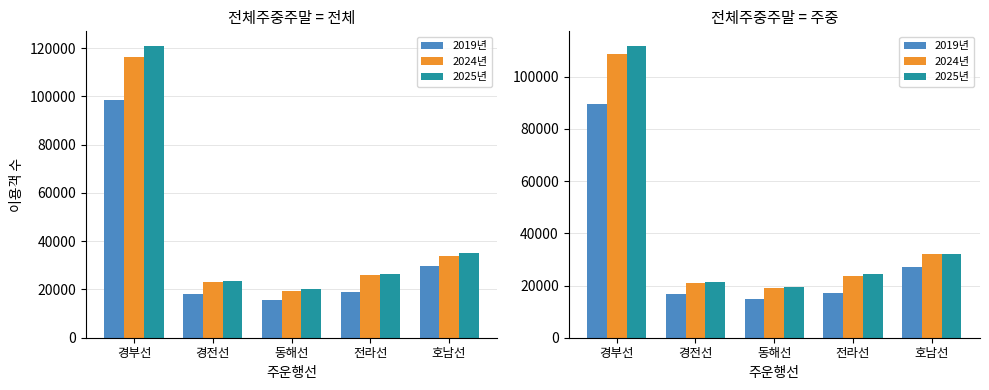

How many data points in 2025년 are less than 24346?

2